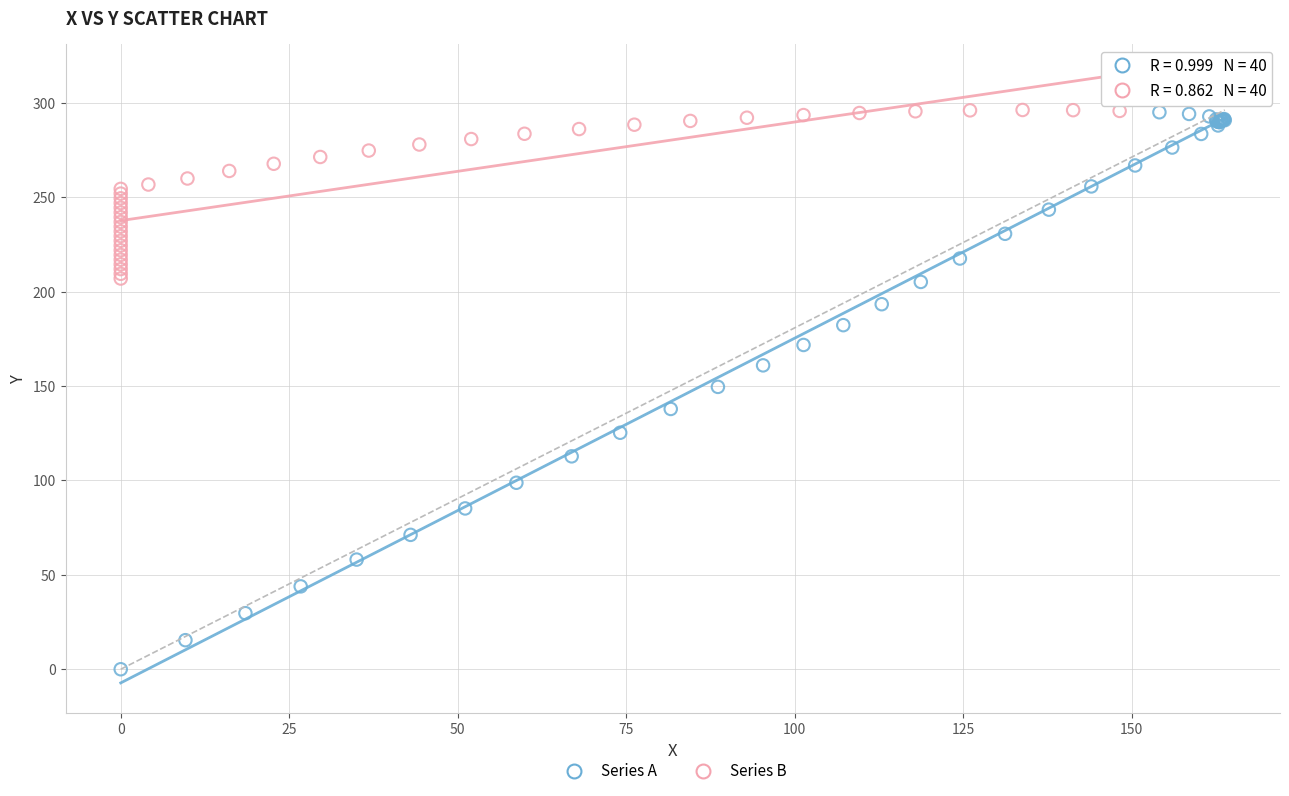

Which series has the largest Y range (max minus min)?

Series A